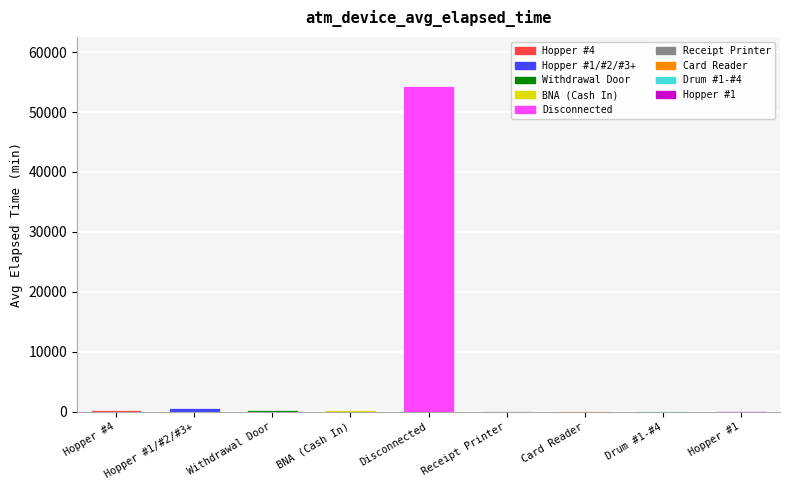

At which category does the chart reach its peak across all series?

Disconnected